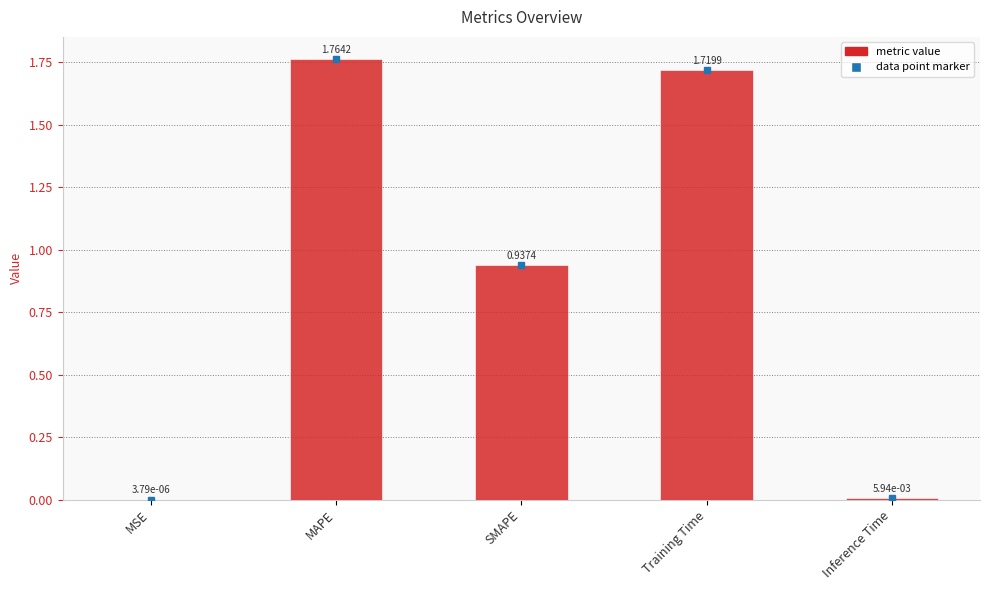

Which label corresponds to the largest value in the chart?

MAPE